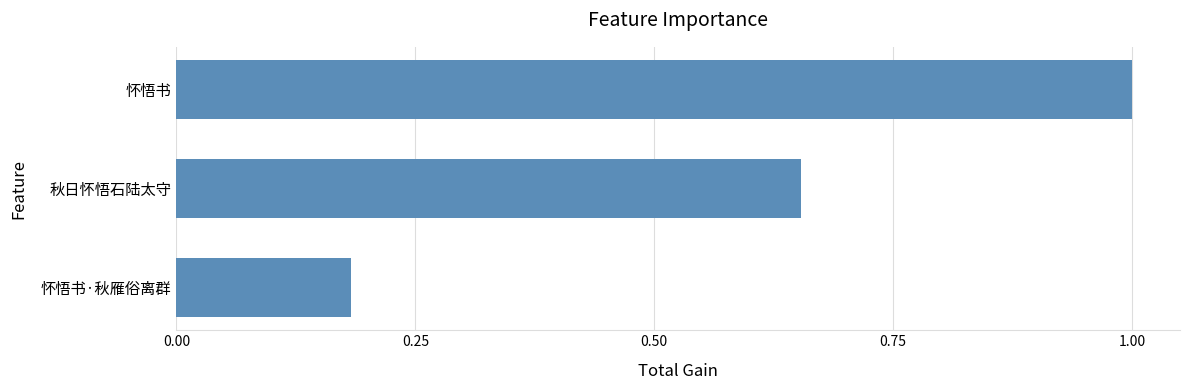

Rank the categories by value from lowest to highest.

怀悟书·秋雁俗离群, 秋日怀悟石陆太守, 怀悟书